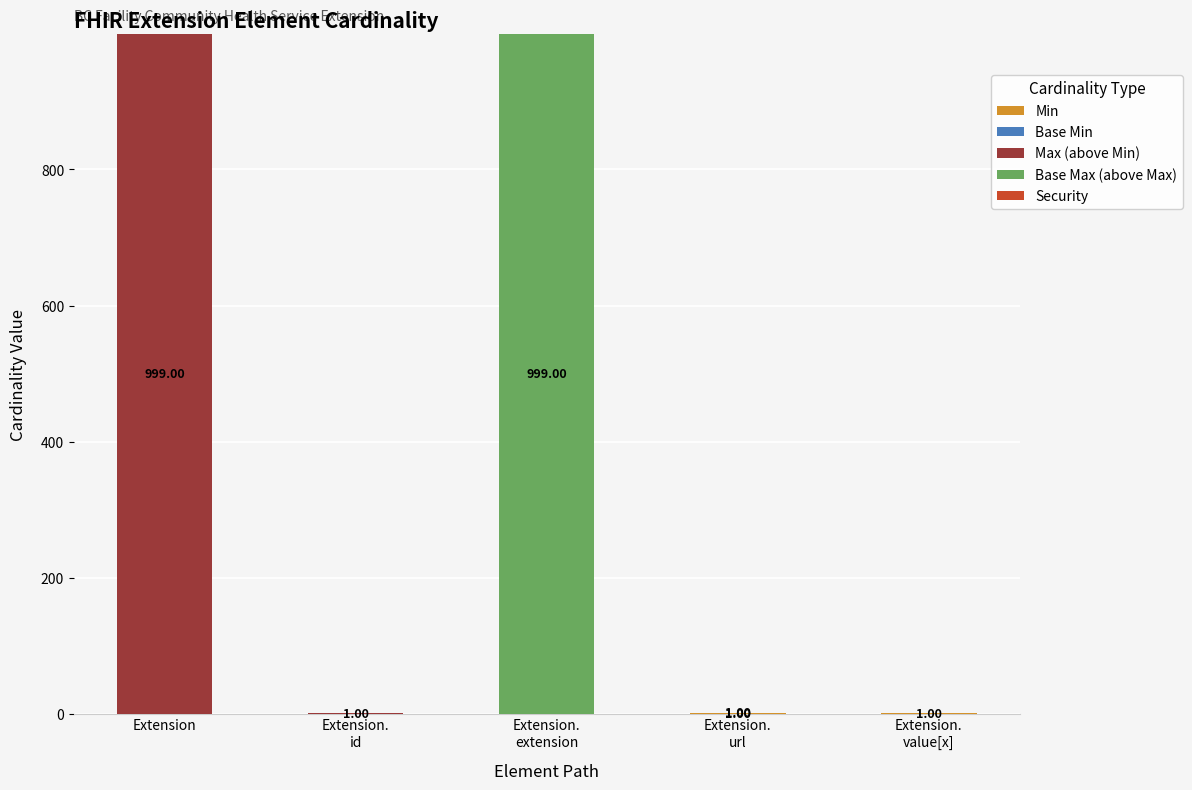

True or false: Base Min has a value of 0 at Extension.
id.

False